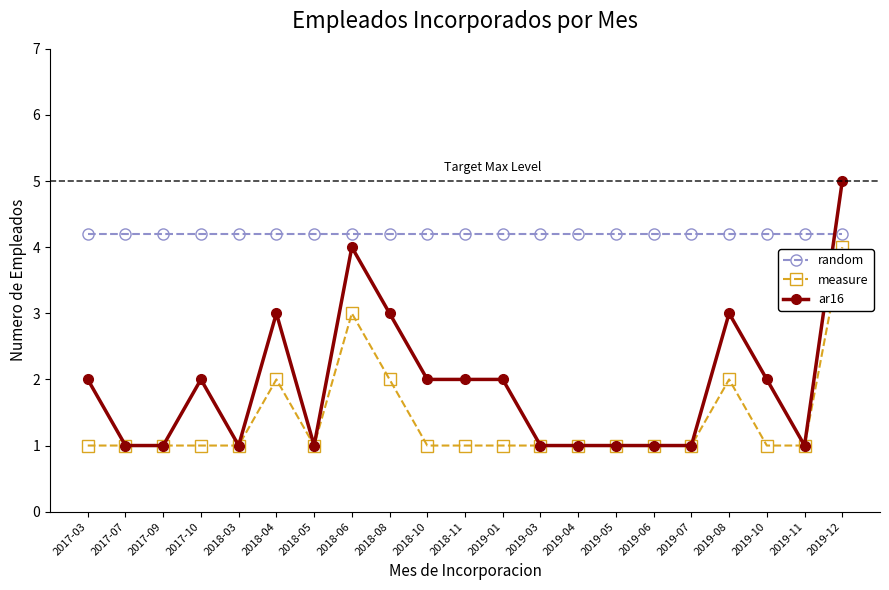

What is the spread (max minus min) of values at 2019-08?

2.2